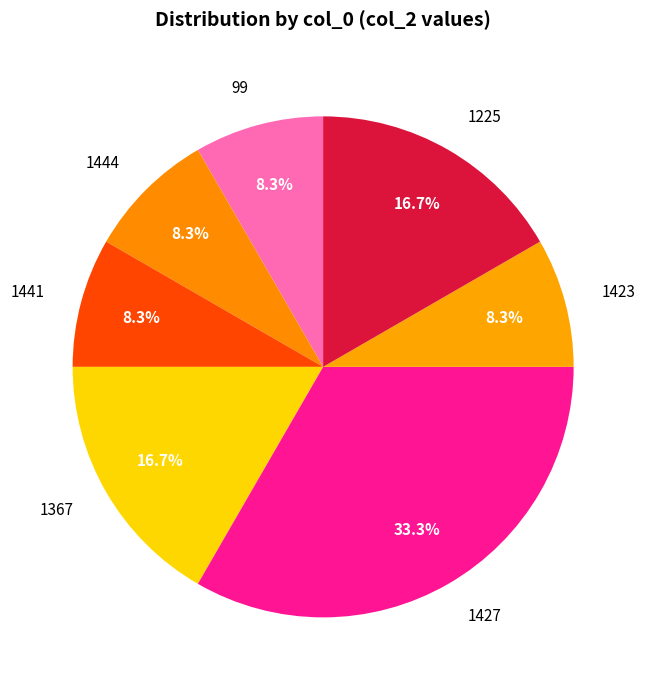

Combined, what portion of the pie is 1225 and 1444?

25.0%